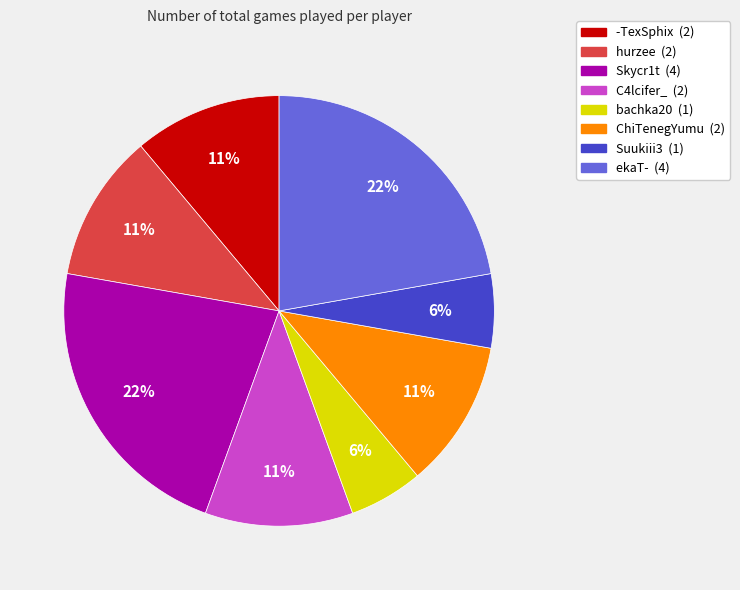

To the nearest percent, what portion does C4lcifer_ represent?

11%